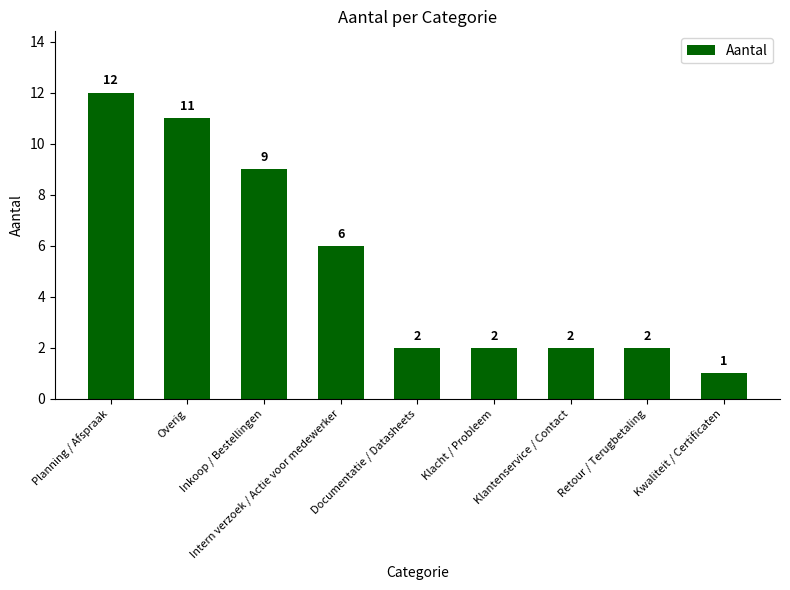

True or false: the data shows 0 at Kwaliteit / Certificaten.

False